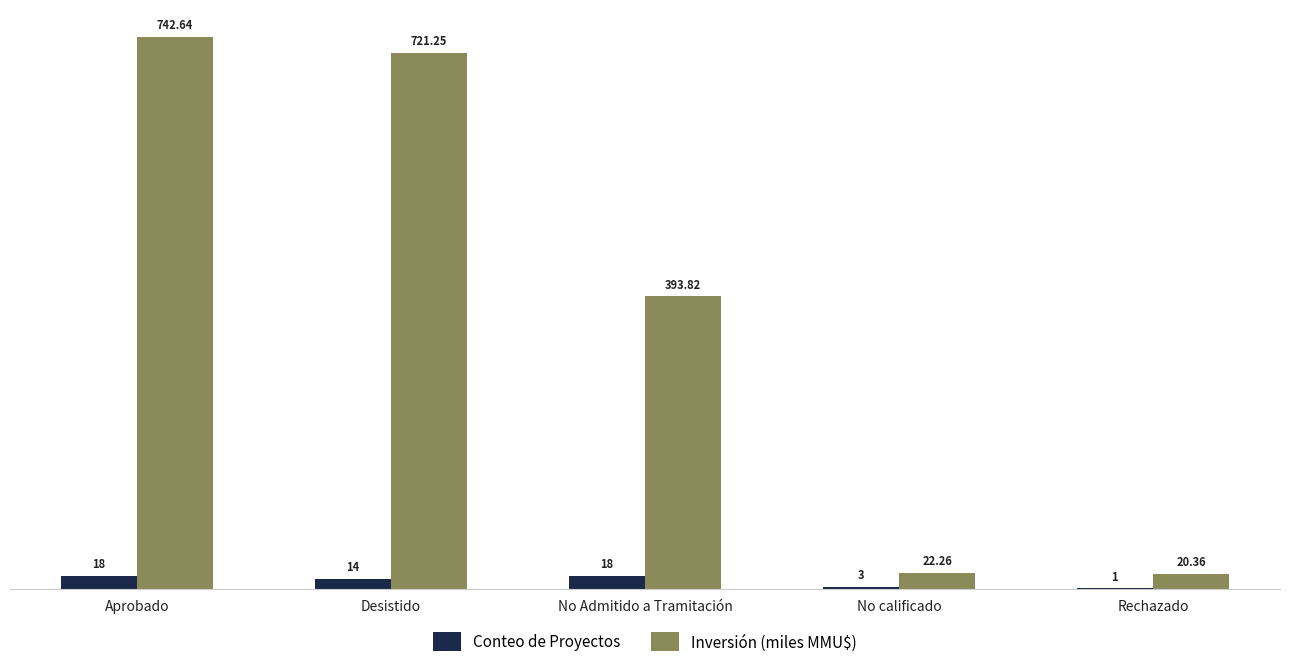

Where is Inversión (miles MMU$) nearest to the value 381?

No Admitido a Tramitación